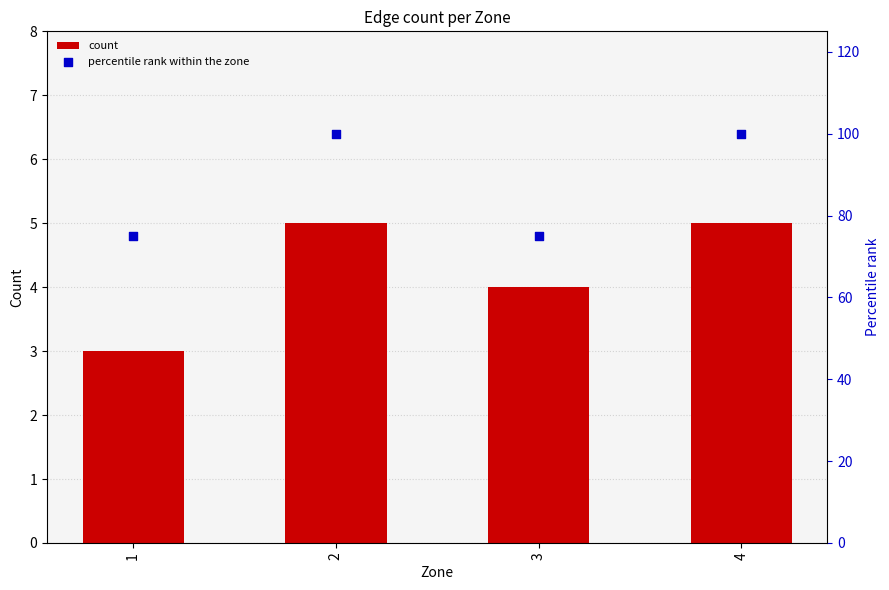

What are all the series names shown in the legend?

count, percentile rank within the zone